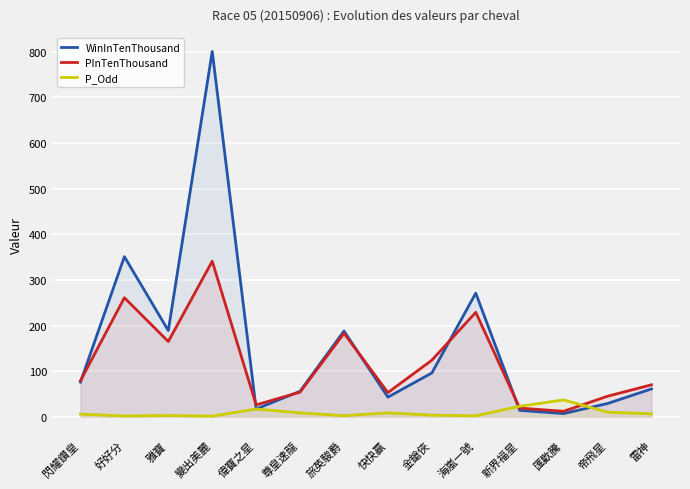

Which series ends up on top after the final intersection of P_Odd and PInTenThousand?

PInTenThousand